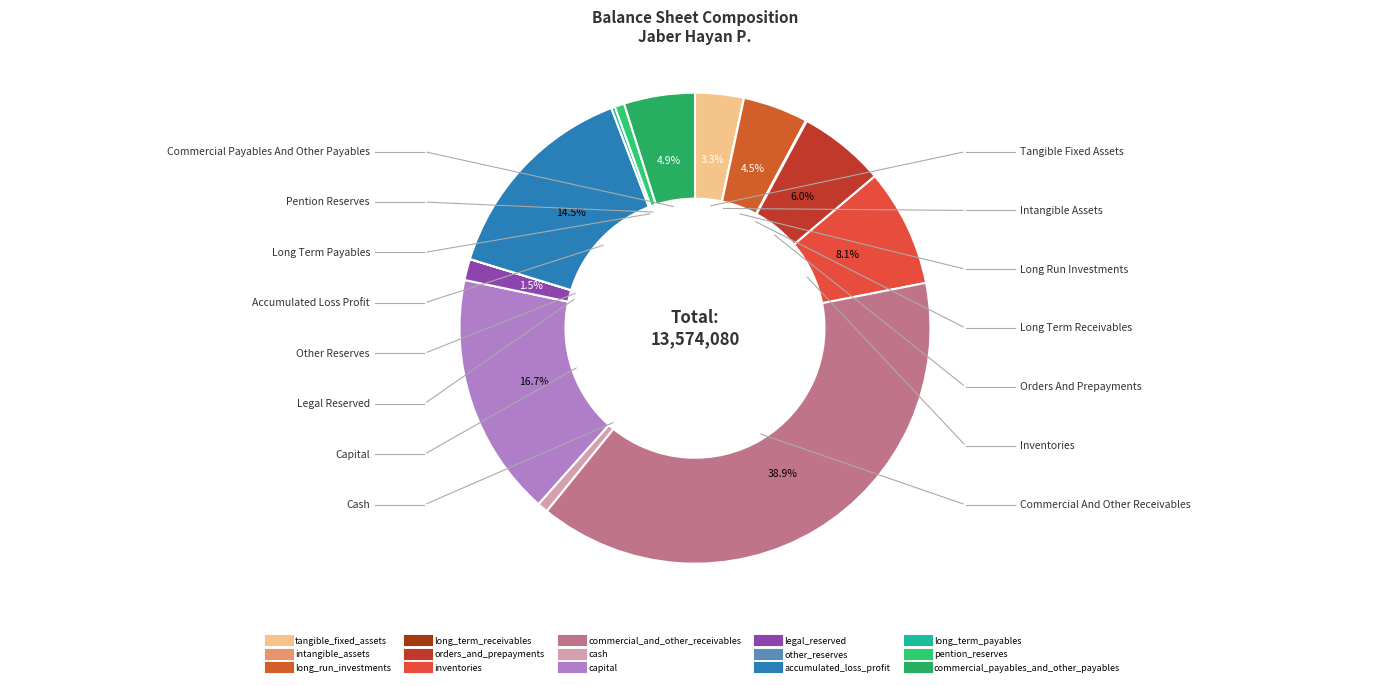

Which slice is the largest?

commercial_and_other_receivables